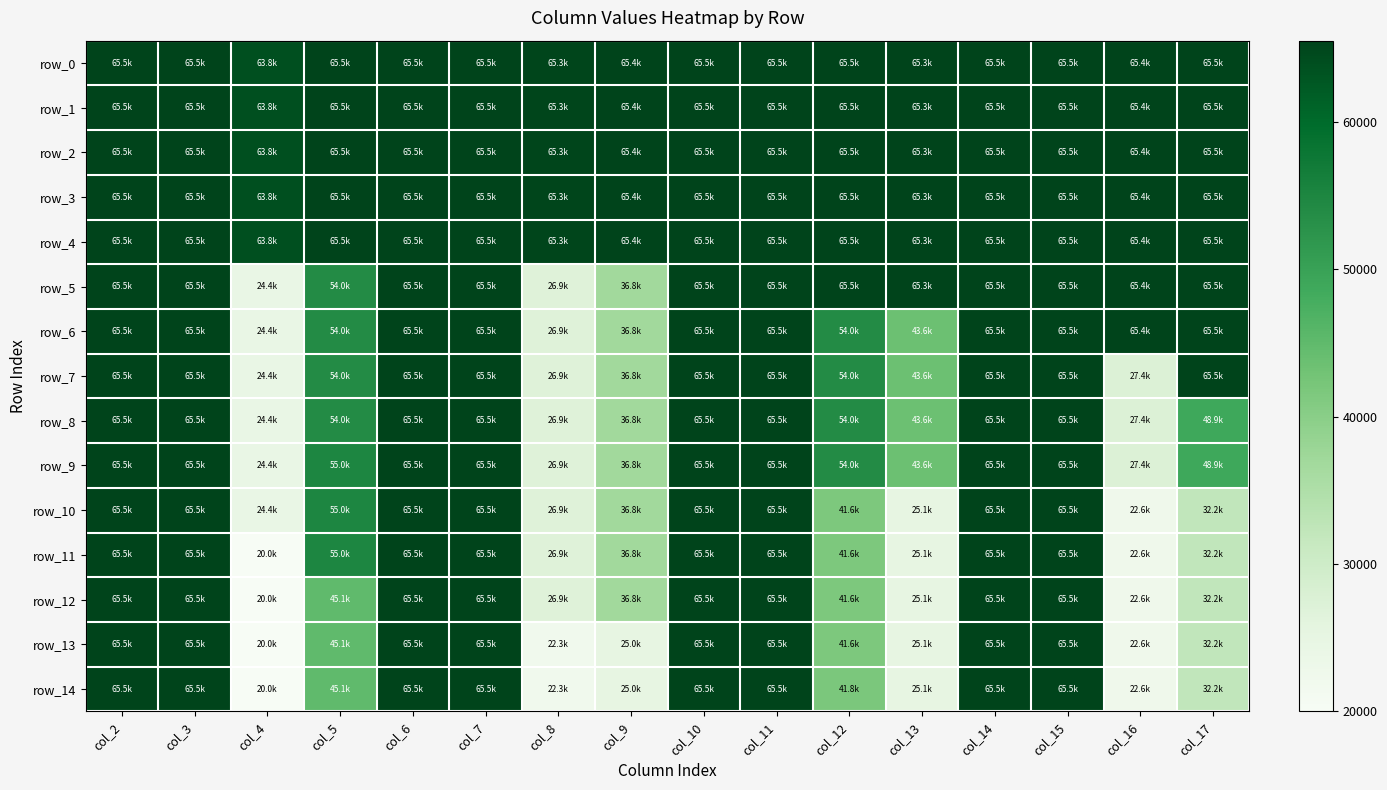

Reading left to right, extract all data points from this chart.

row_0: 65505	65506	63798	65509	65507	65507	65306	65419	65505	65506	65505	65350	65506	65504	65445	65492
row_1: 65505	65506	63798	65506	65505	65507	65306	65419	65505	65506	65505	65350	65506	65504	65445	65492
row_2: 65505	65506	63798	65506	65505	65509	65295	65416	65505	65506	65505	65350	65506	65504	65445	65492
row_3: 65505	65506	63798	65506	65505	65509	65295	65416	65505	65506	65507	65350	65506	65504	65445	65492
row_4: 65505	65506	63798	65506	65505	65509	65295	65416	65505	65506	65507	65340	65506	65504	65445	65492
row_5: 65505	65503	24372	53975	65506	65504	26891	36773	65506	65508	65507	65340	65506	65503	65426	65484
row_6: 65505	65503	24372	53975	65506	65504	26891	36773	65506	65508	53978	43576	65506	65503	65426	65484
row_7: 65505	65503	24372	53975	65506	65504	26891	36773	65506	65508	53978	43576	65506	65508	27421	65484
row_8: 65506	65506	24372	53975	65506	65504	26891	36773	65506	65508	53978	43576	65506	65508	27421	48924
row_9: 65506	65506	24351	54954	65506	65504	26891	36773	65506	65508	53978	43576	65506	65508	27421	48924
row_10: 65503	65506	24351	54954	65505	65503	26874	36811	65501	65506	41638	25078	65506	65504	22588	32160
row_11: 65503	65504	19995	54954	65505	65503	26874	36811	65501	65506	41638	25078	65506	65504	22588	32160
row_12: 65503	65504	19995	45055	65503	65500	26874	36811	65501	65506	41638	25078	65506	65504	22588	32160
row_13: 65503	65504	19995	45055	65503	65500	22266	25015	65501	65506	41638	25078	65506	65504	22588	32160
row_14: 65503	65504	19995	45055	65503	65500	22266	25015	65500	65504	41771	25078	65506	65504	22588	32160